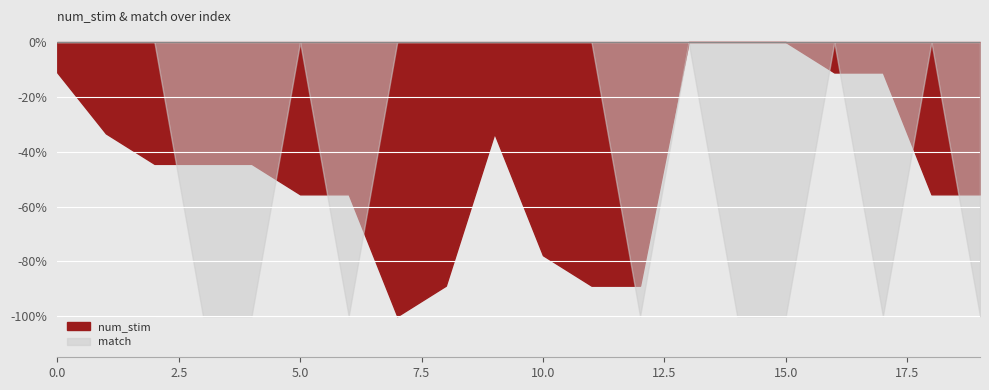

At 6, list the series in order from largest to smallest.

num_stim, match